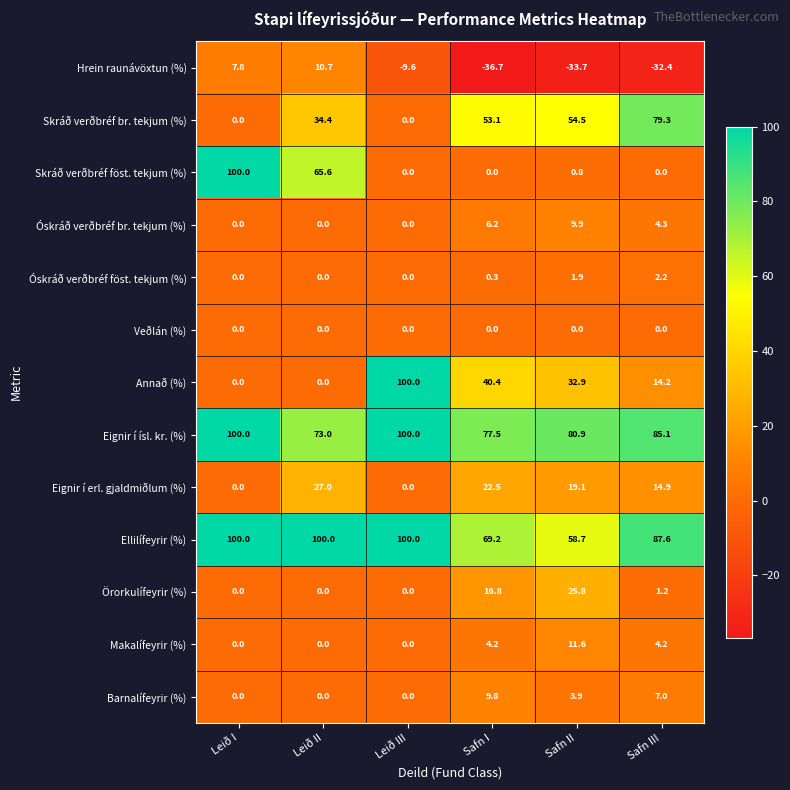

Which category has the lowest value in the Eignir í ísl. kr. (%) series?

Leið II